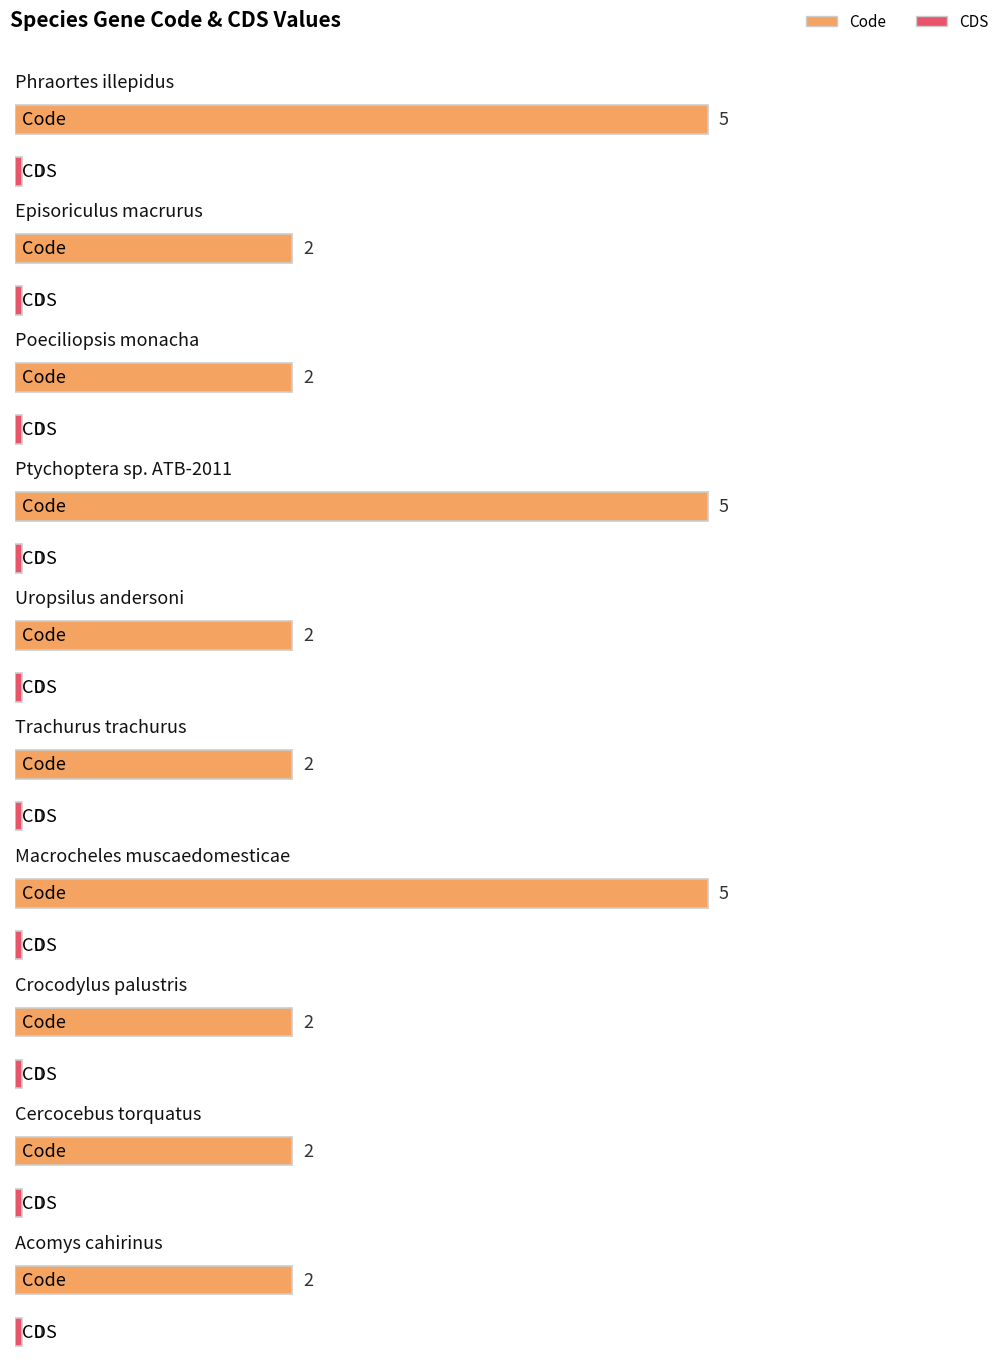

Which series has the largest total across all categories?

Code